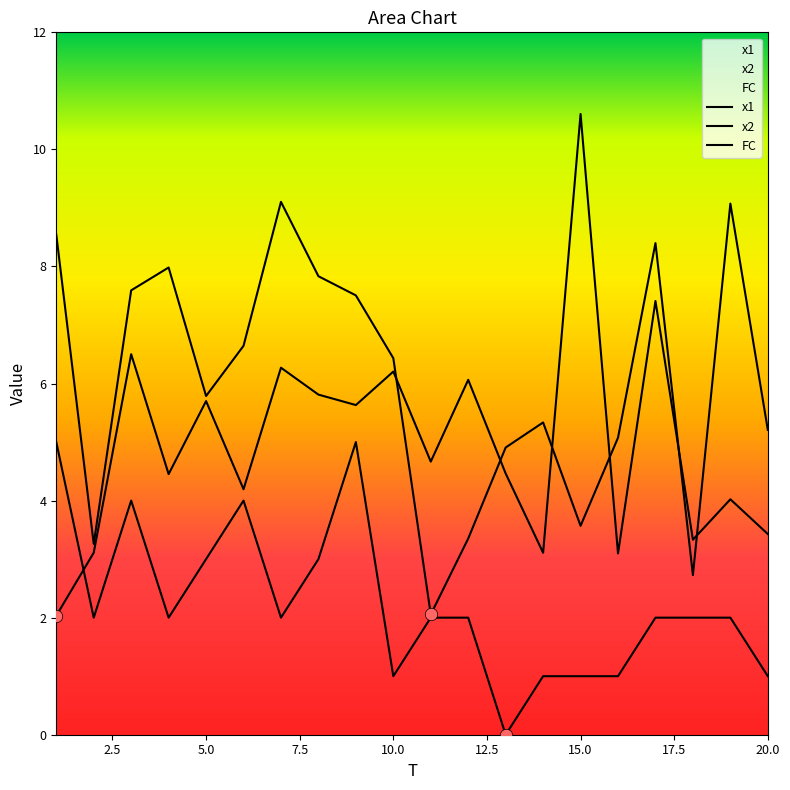

Which series has the largest Y range (max minus min)?

x1